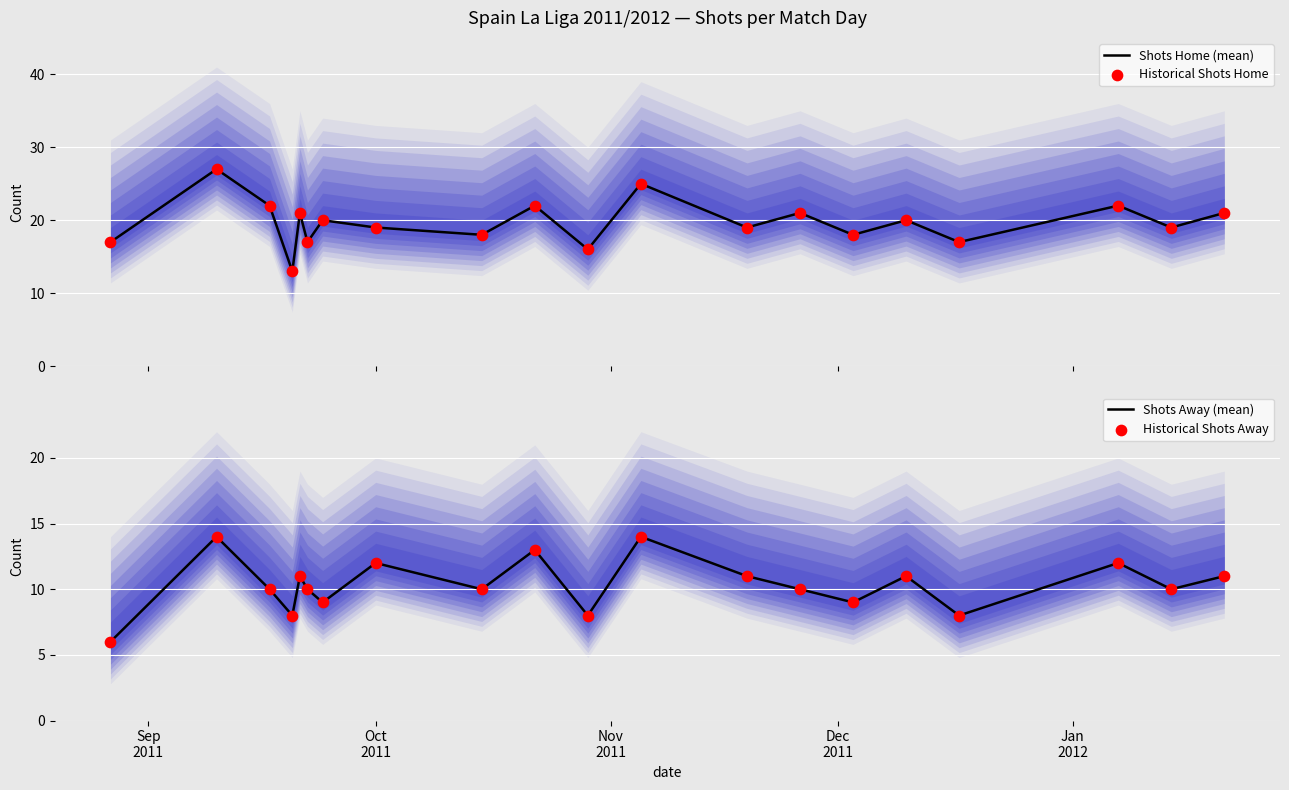

At how many categories does at least one series exceed 24?

2